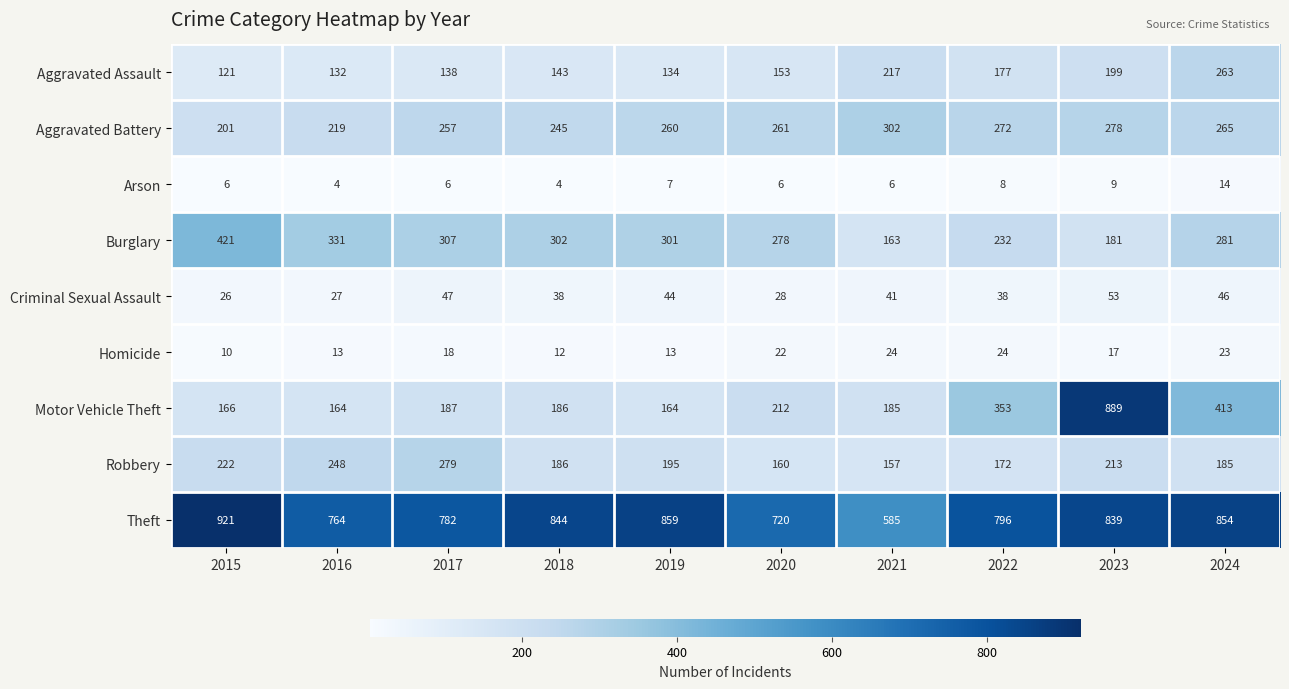

Which series changed the most between 2017 and 2022?

Motor Vehicle Theft